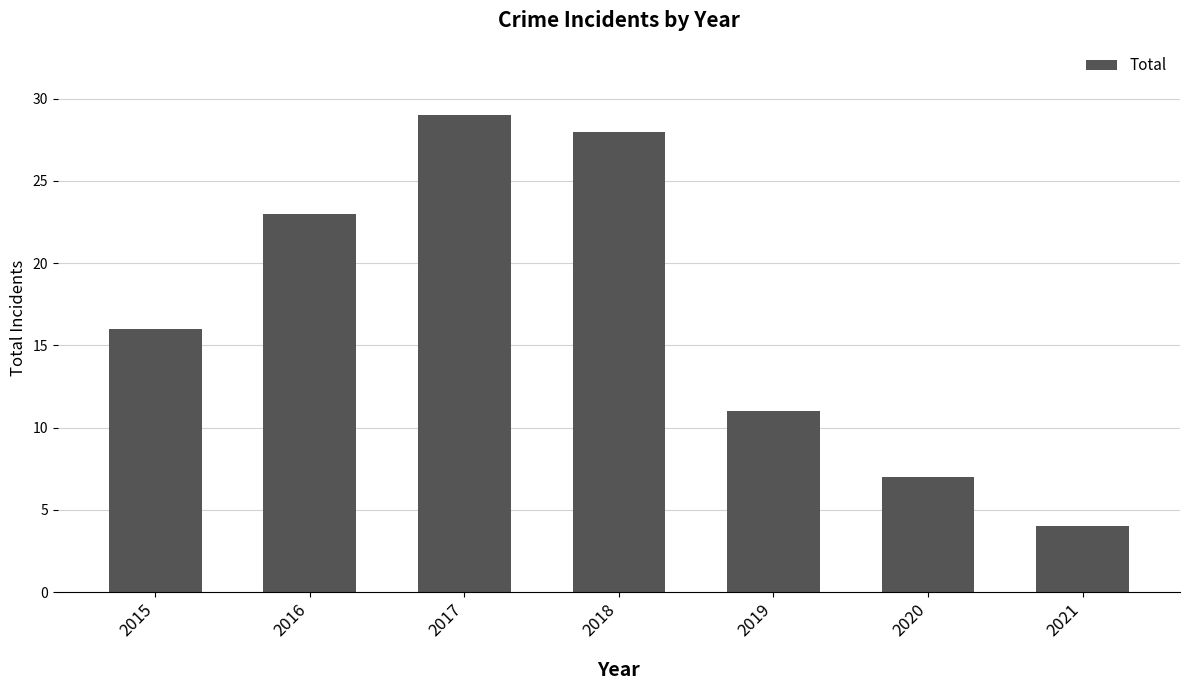

Does the chart contain any negative values?

No